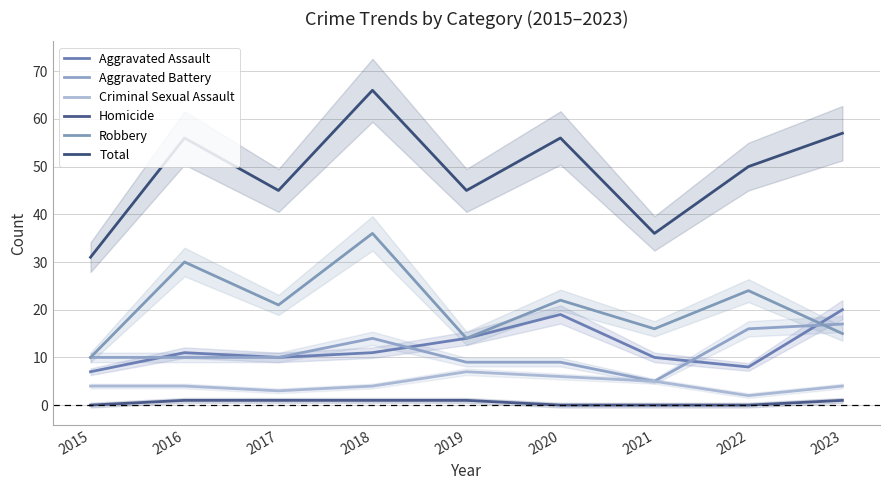

What is the sum of all Homicide values?

5